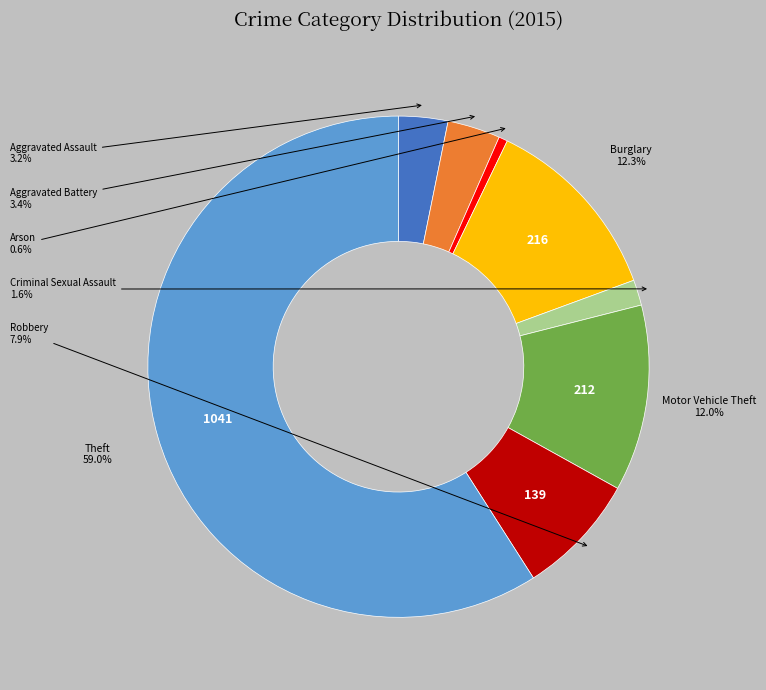

Is there a majority slice in this chart?

Yes